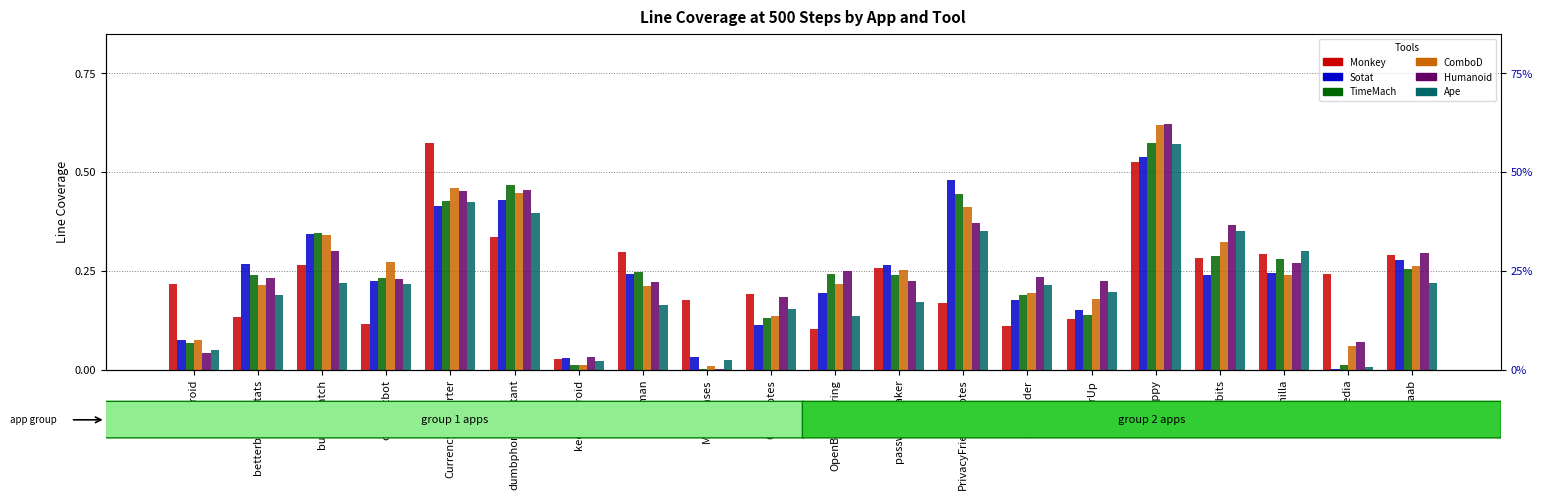

Which series changed the most between budgetwatch and dumbphoneassistant?

Ape